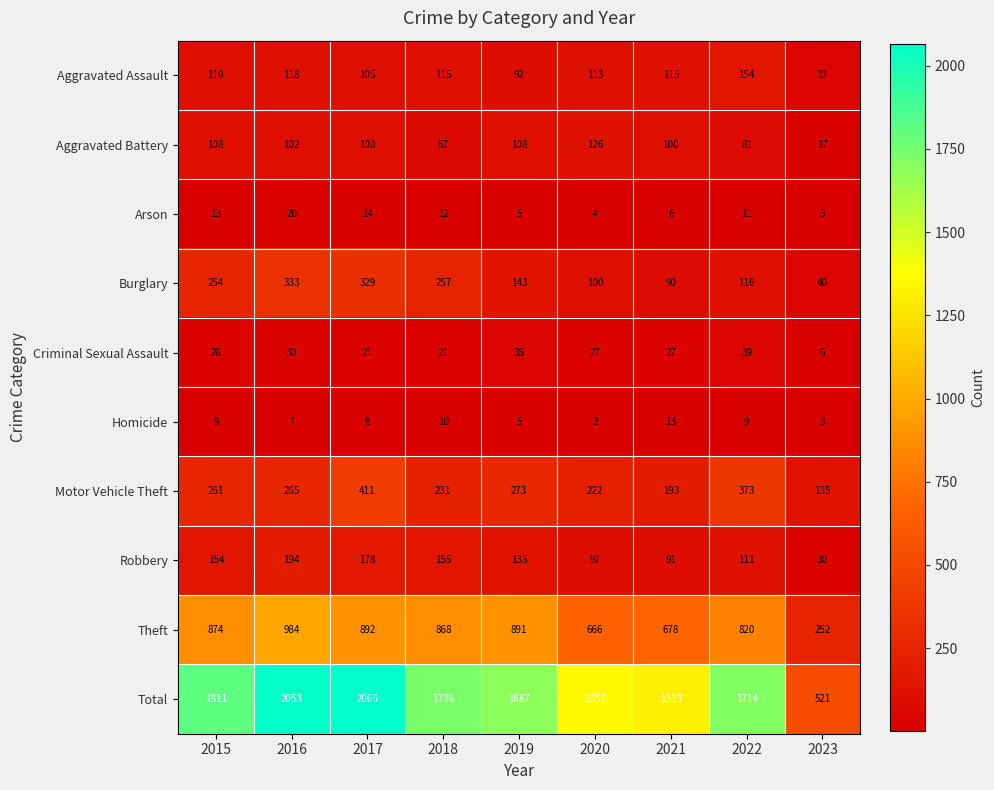

Which series has the widest spread of values?

Total